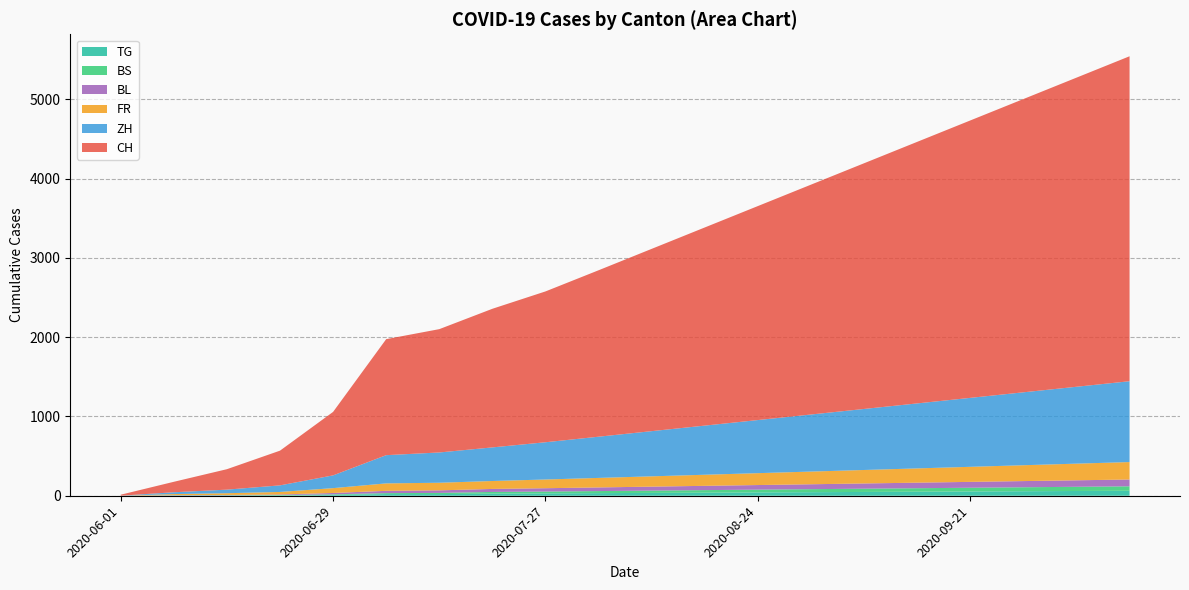

Rank the series by their maximum value, from highest to lowest.

CH, ZH, FR, BL, TG, BS